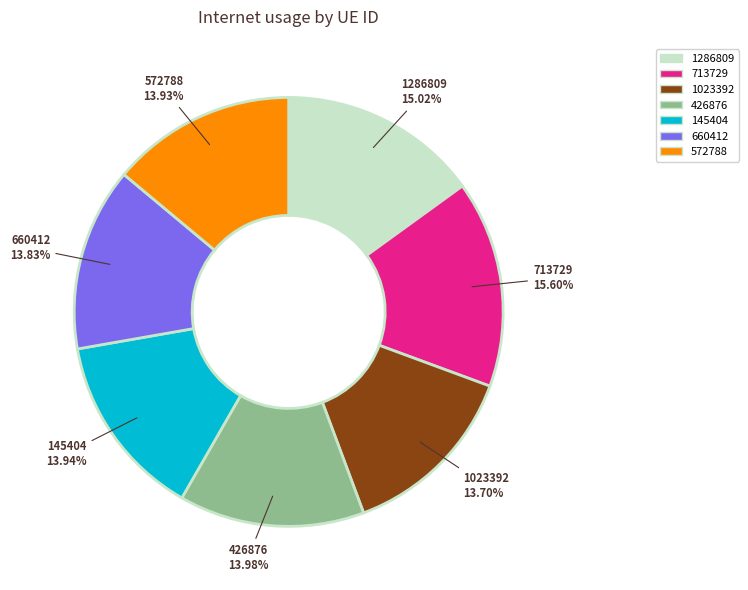

What is the largest slice in the pie chart?

713729